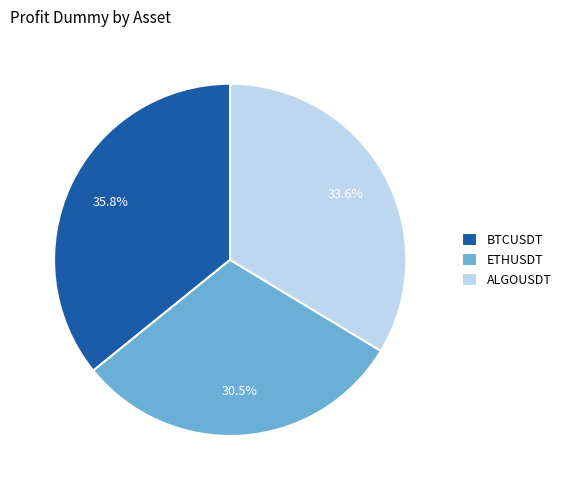

To the nearest percent, what is the average slice percentage?

33%